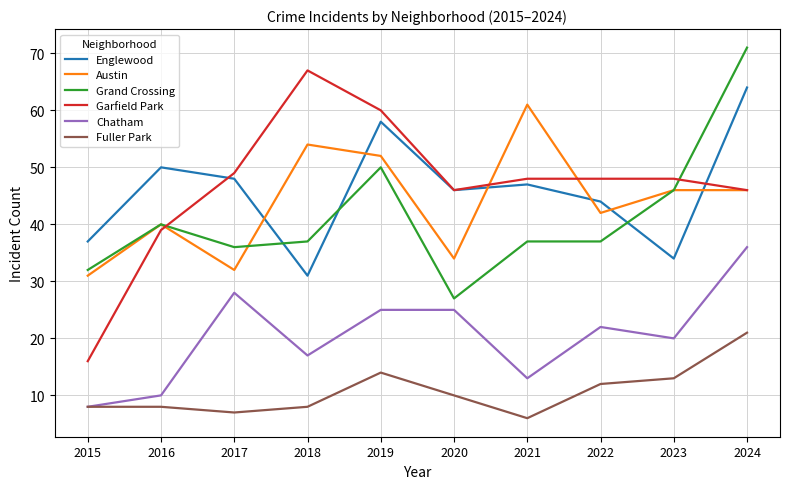

Count the number of data series in this chart.

6